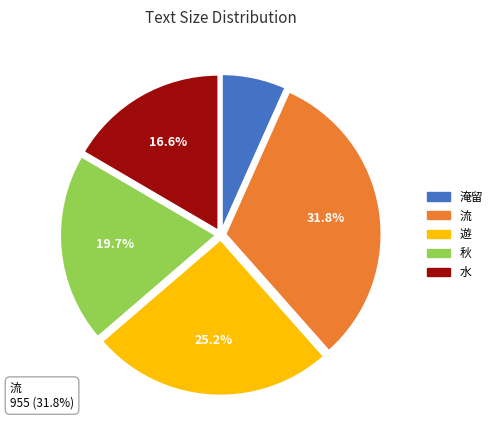

To the nearest percent, what is the combined percentage of 淹留 and 秋?

26%